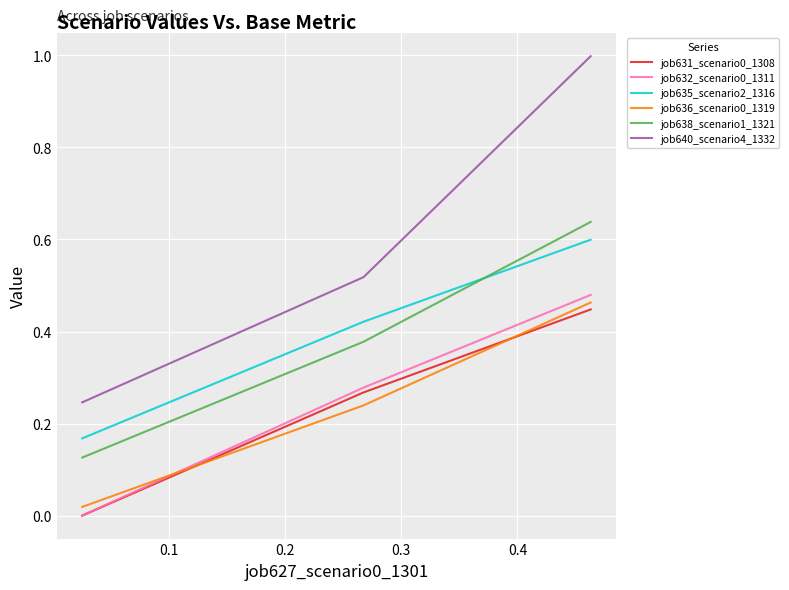

Which series has the largest range (max minus min)?

job640_scenario4_1332